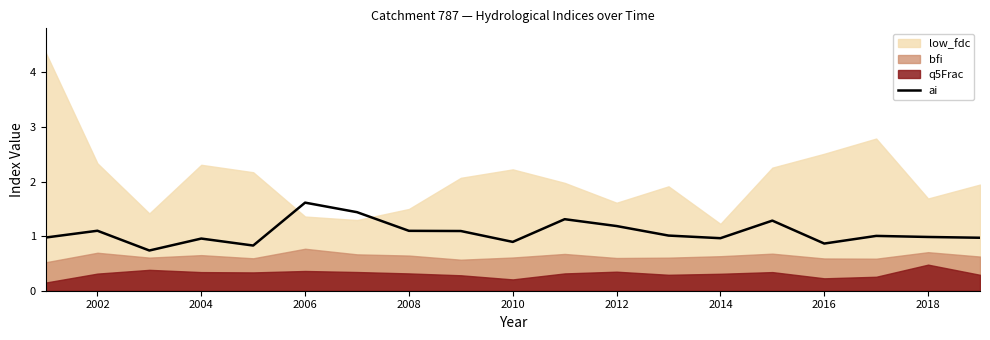

What is the lowest value of the ai series?

0.7